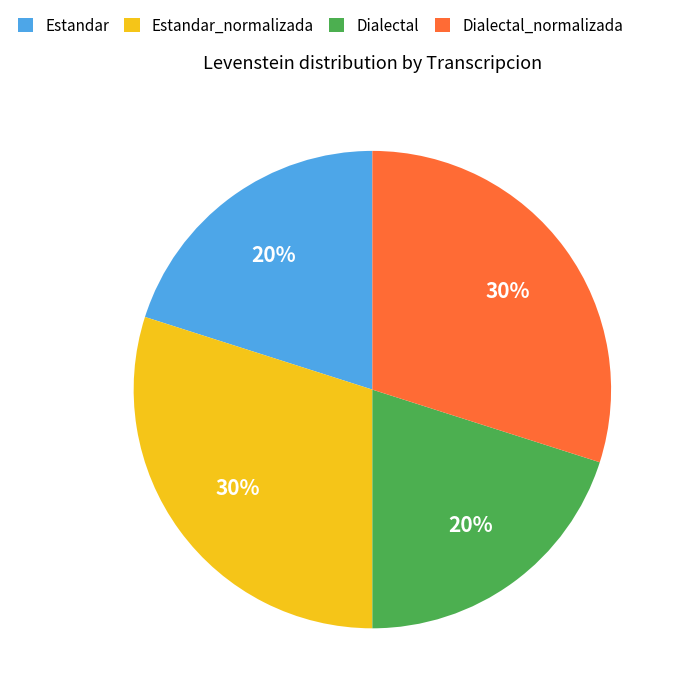

True or false: Estandar accounts for 20% of the total.

True